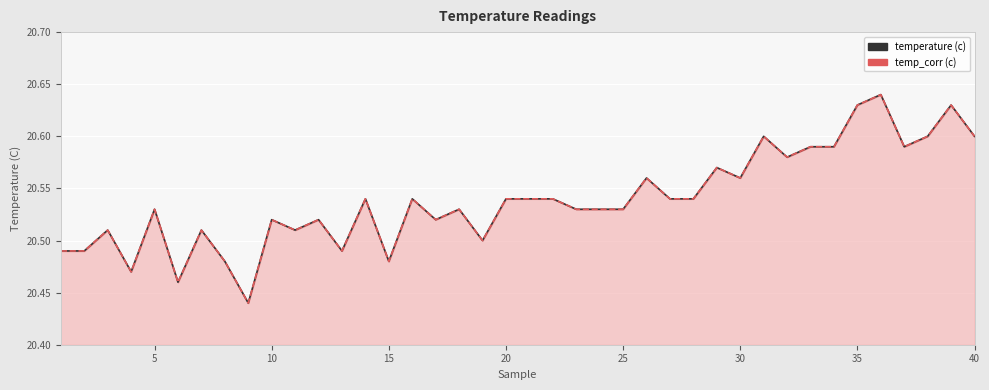

What is the difference between the maximum and minimum values in the temp_corr (c) series?

0.2